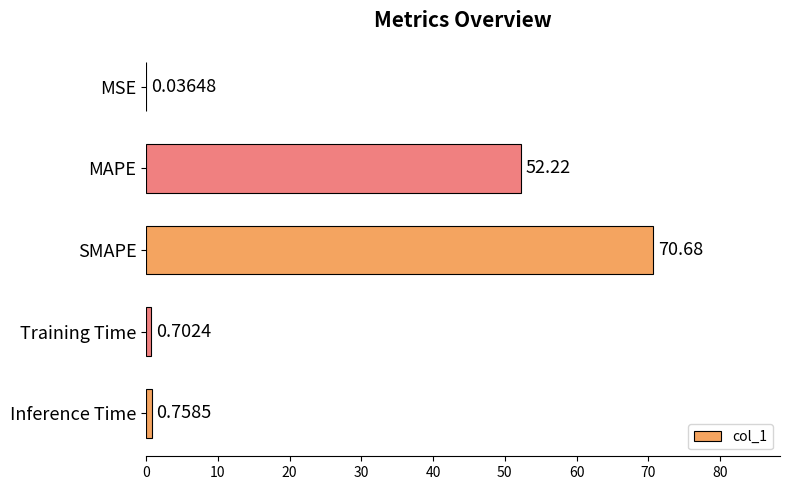

What is the sum of the values at SMAPE and MSE?

70.7